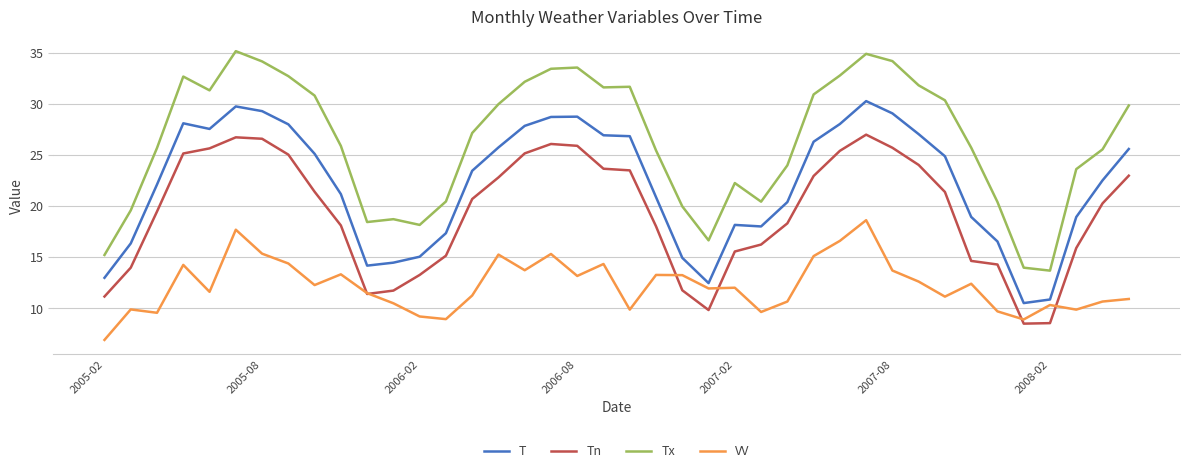

What is the minimum value shown in the chart?

6.9